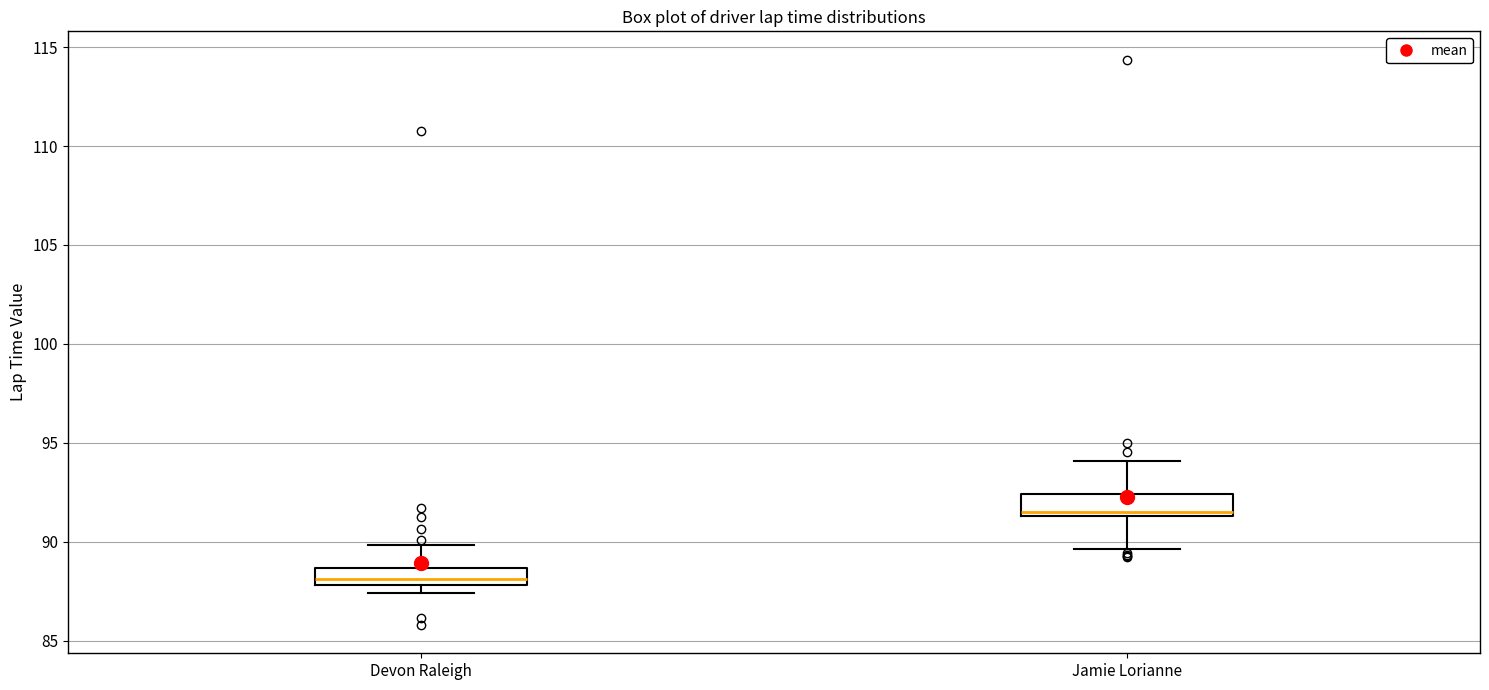

Which box's median line is the lowest?

Devon Raleigh